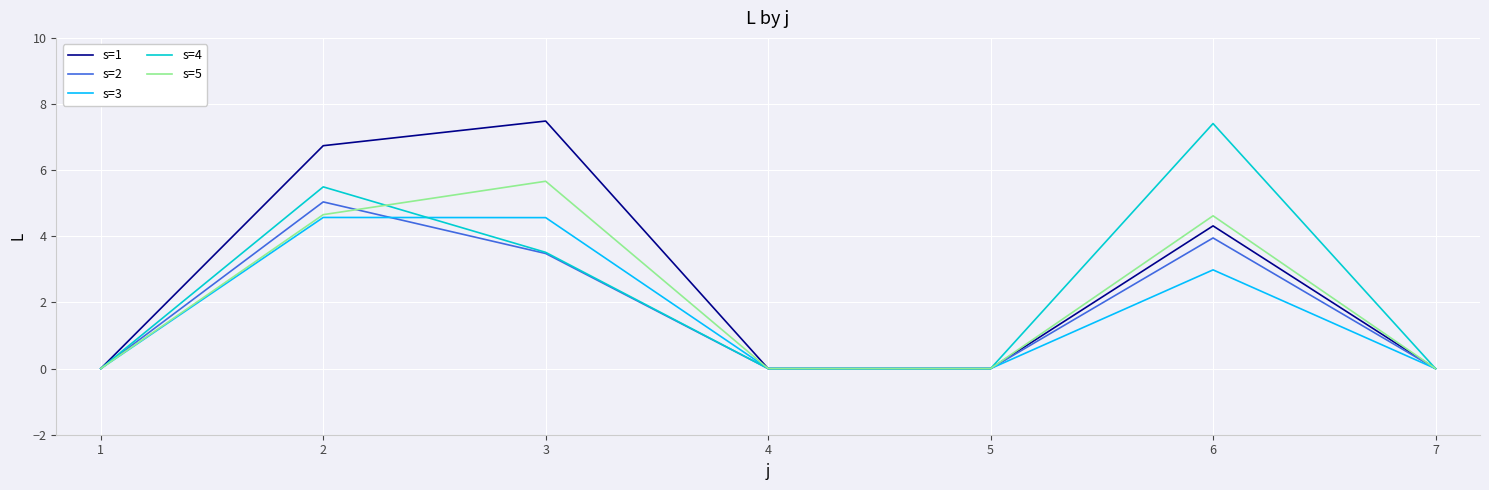

What is the difference between the maximum and minimum values in the s=2 series?

5.0